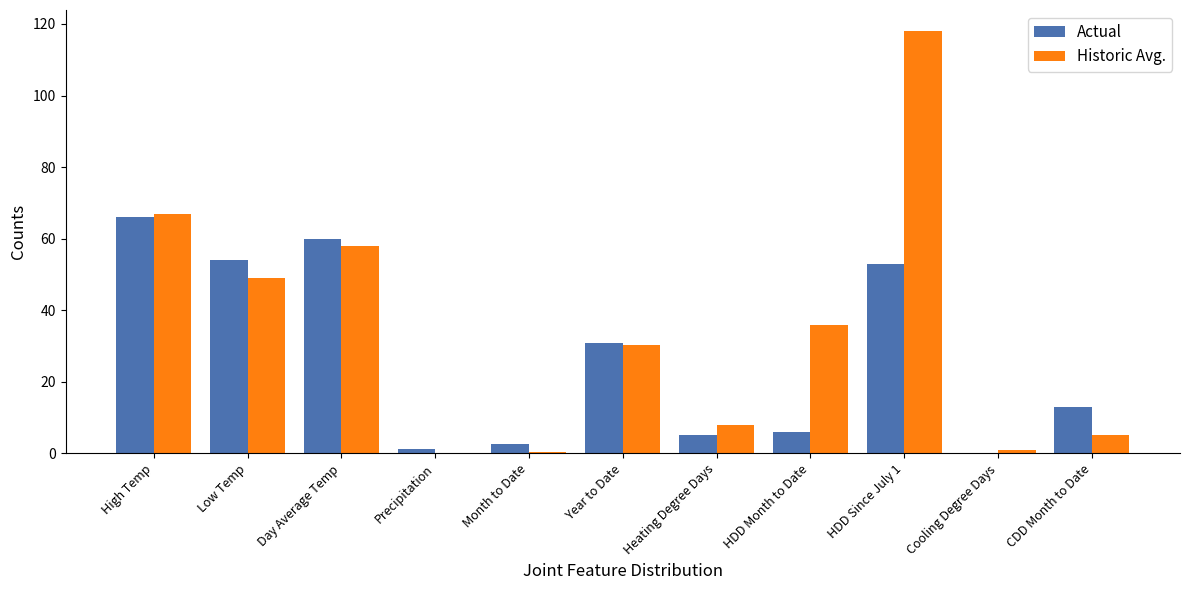

At which category is the sum across all series the highest?

HDD Since July 1